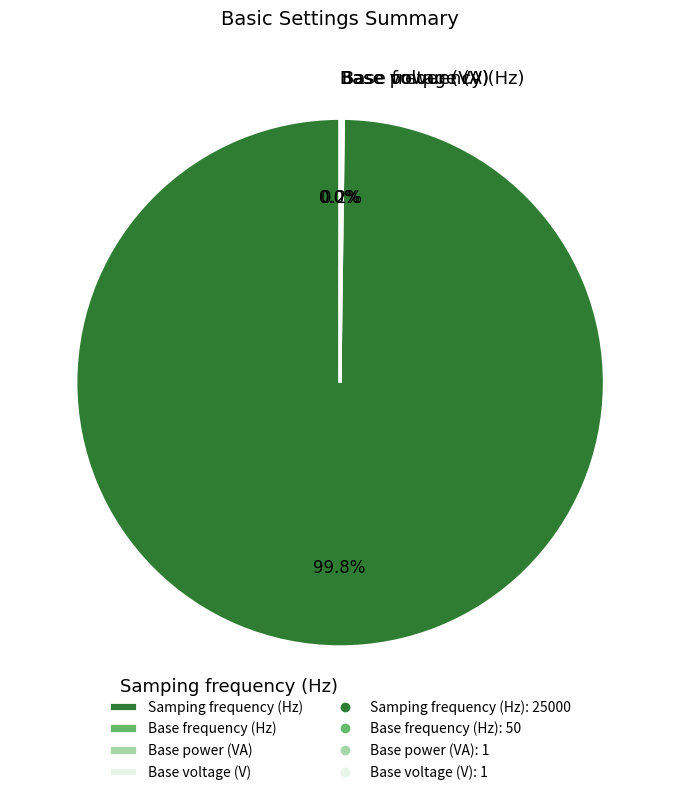

Which slice is the largest?

Samping frequency (Hz)